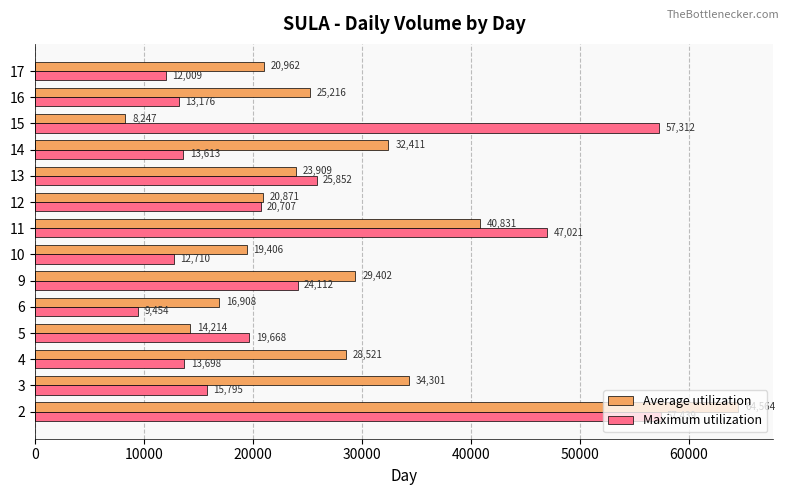

Is the value of Average utilization at 5 greater than the value of Maximum utilization at 15?

No